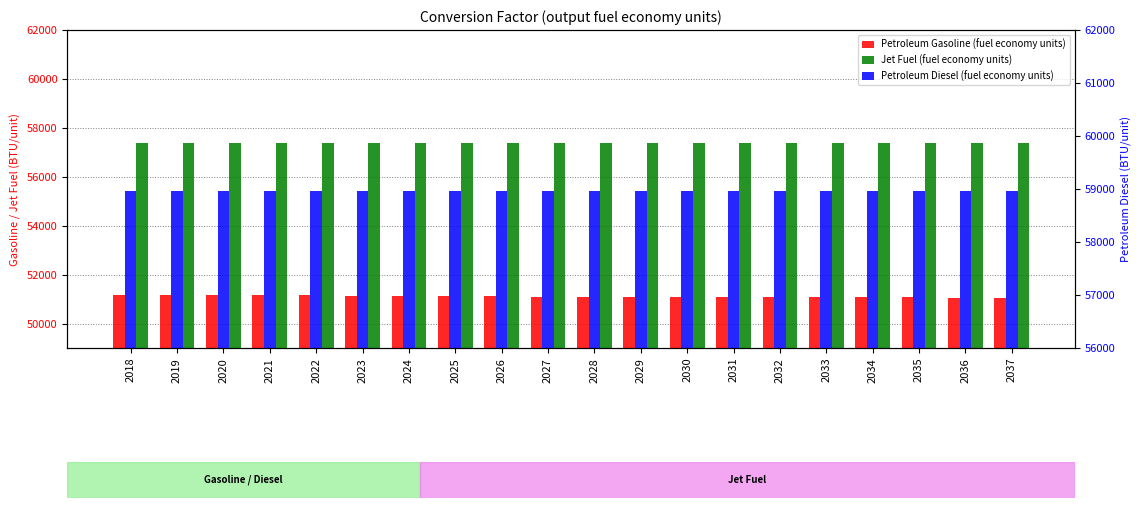

Is the value of Petroleum Gasoline (fuel economy units) at 2024 greater than the value of Petroleum Diesel (fuel economy units) at 2023?

No